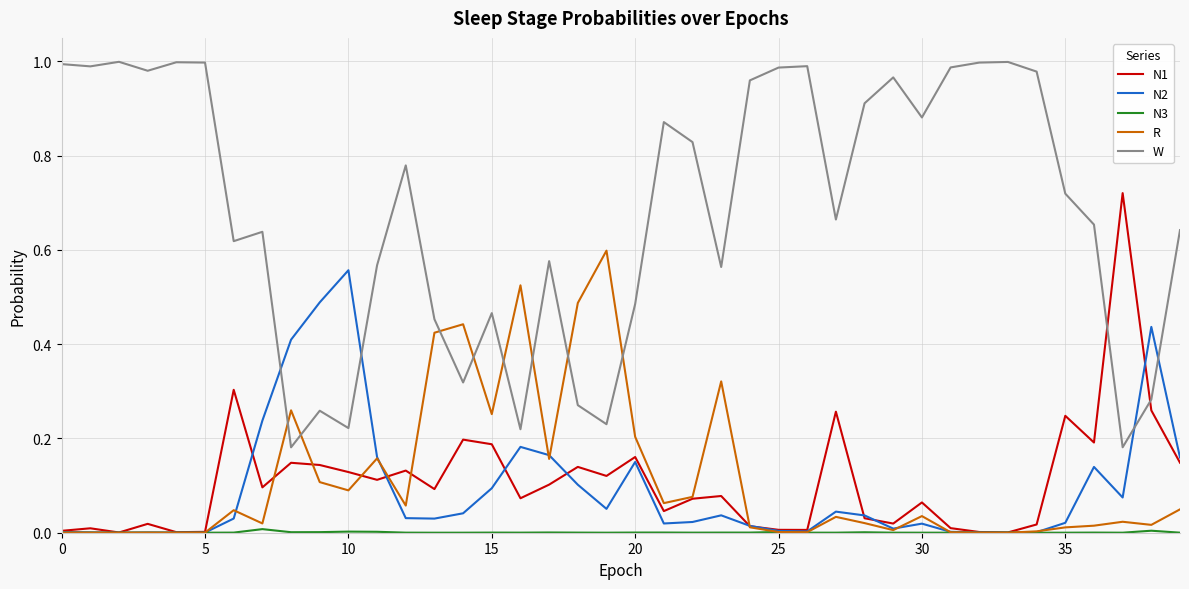

True or false: N2 and W intersect in this chart.

True